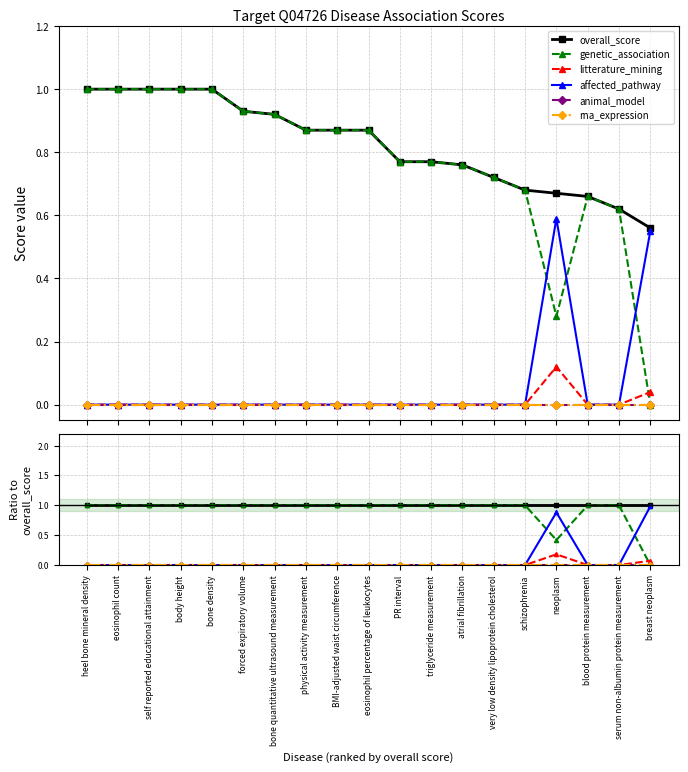

At which label does affected_pathway reach its peak?

breast neoplasm